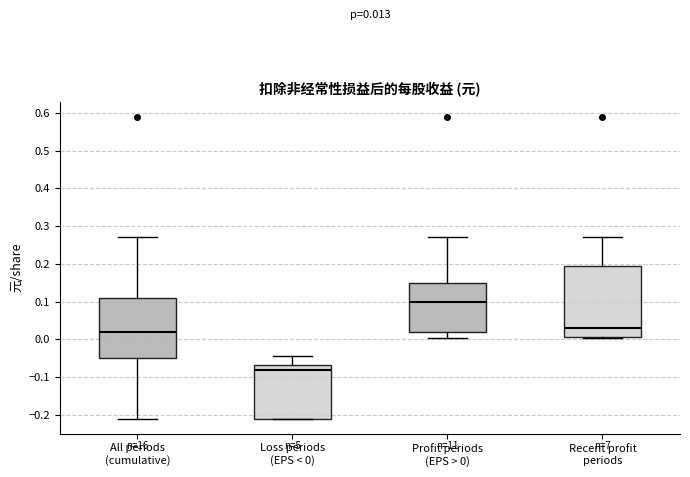

Which box's median line is the highest?

Profit periods (EPS > 0)